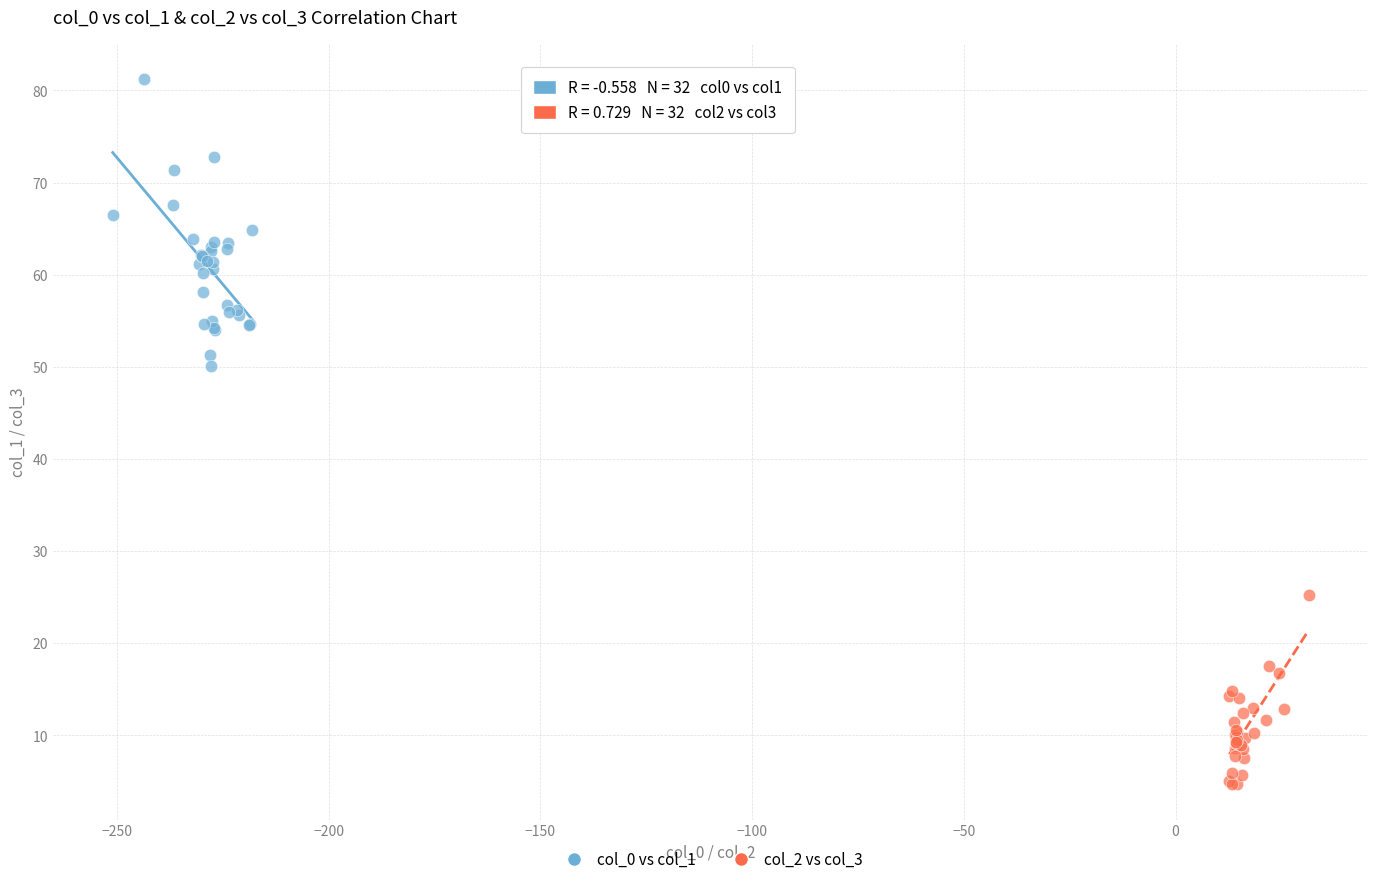

Which series has the widest spread of Y values?

col_0 vs col_1